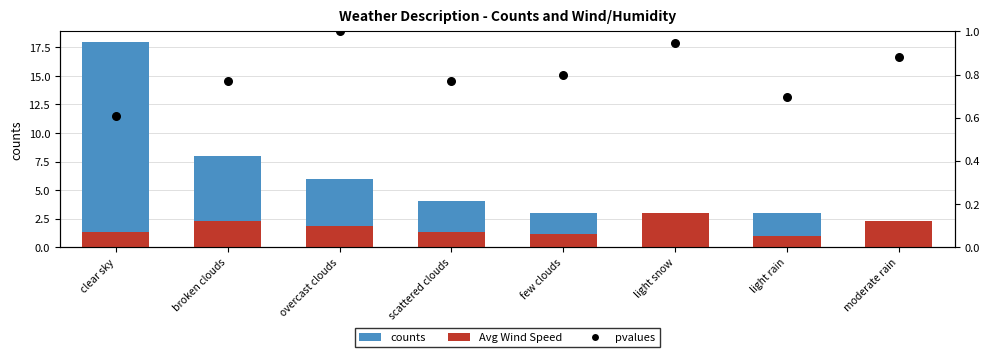

Which series reaches the minimum Y coordinate?

pvalues